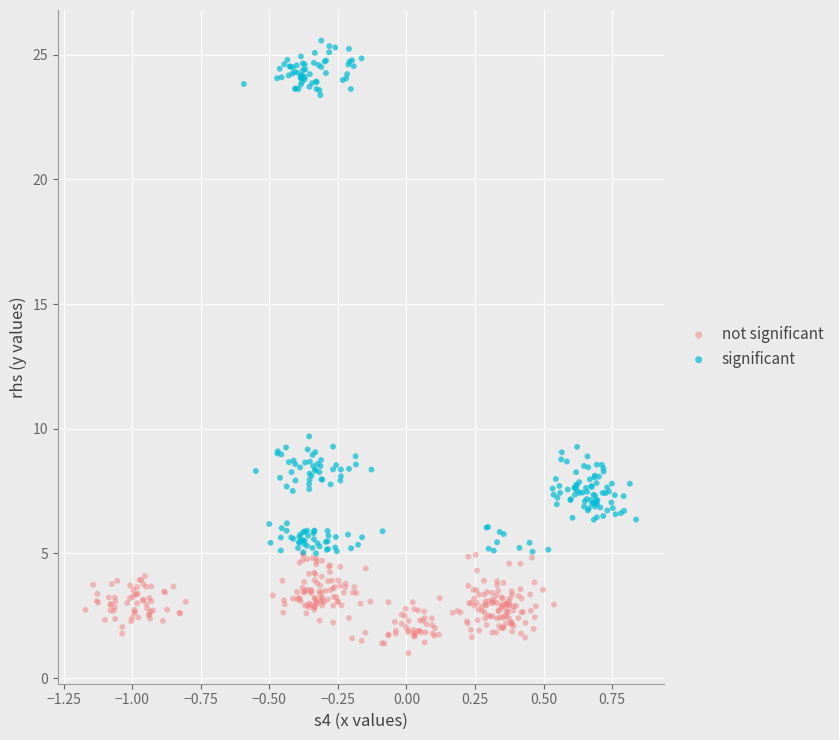

What are all the series names shown in the legend?

not significant, significant